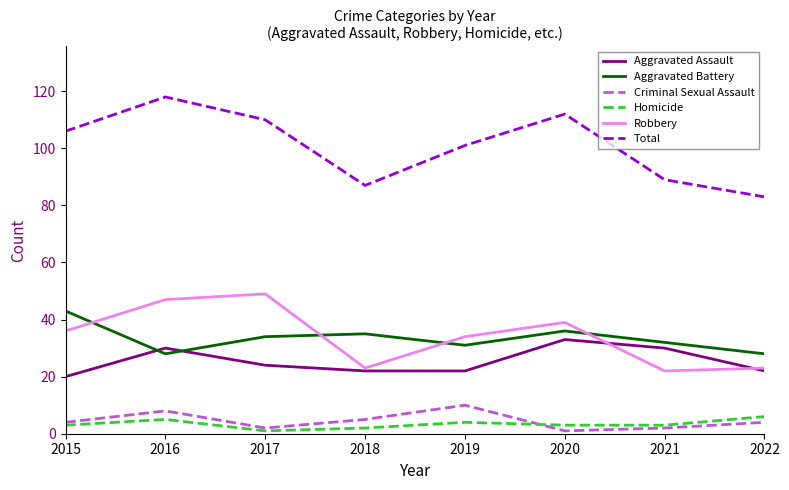

How many interior local peaks does the Robbery series have?

2